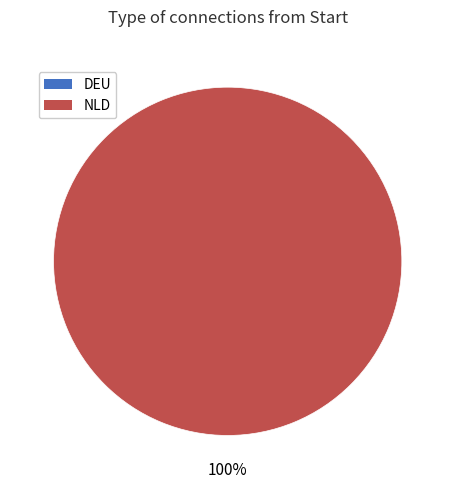

To the nearest percent, what is the difference between the largest and smallest slice percentages?

100%